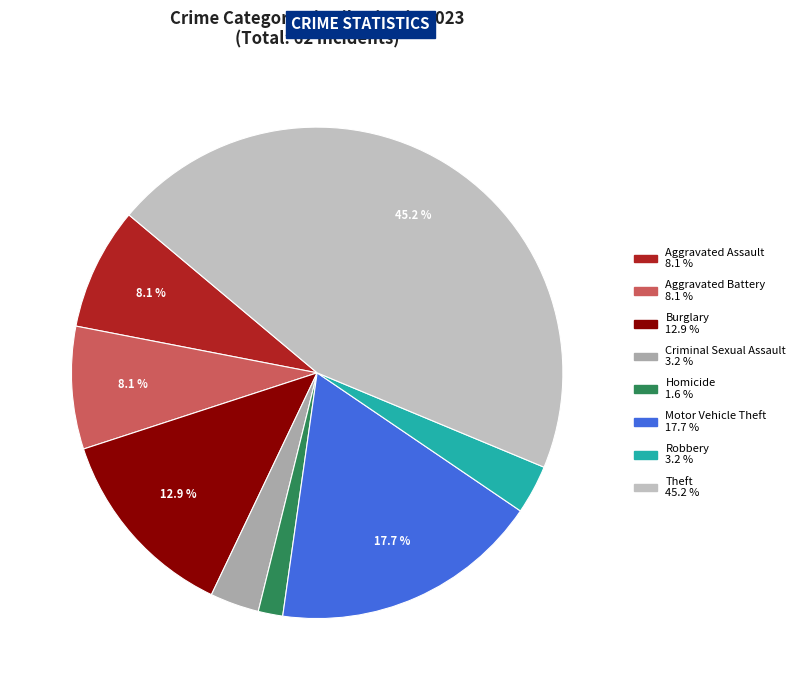

To the nearest percent, what portion does Criminal Sexual Assault represent?

3%